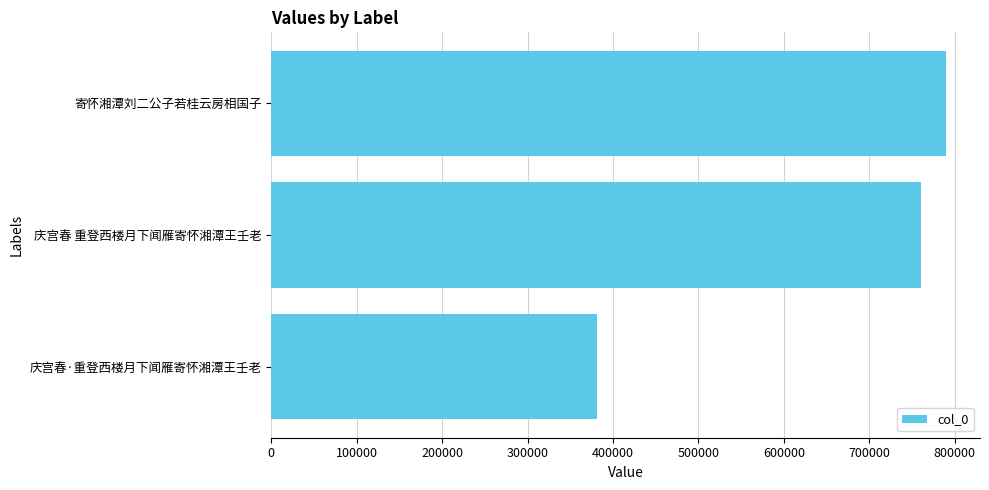

What is the sum of the values at 寄怀湘潭刘二公子若桂云房相国子 and 庆宫春 重登西楼月下闻雁寄怀湘潭王壬老?

1551164